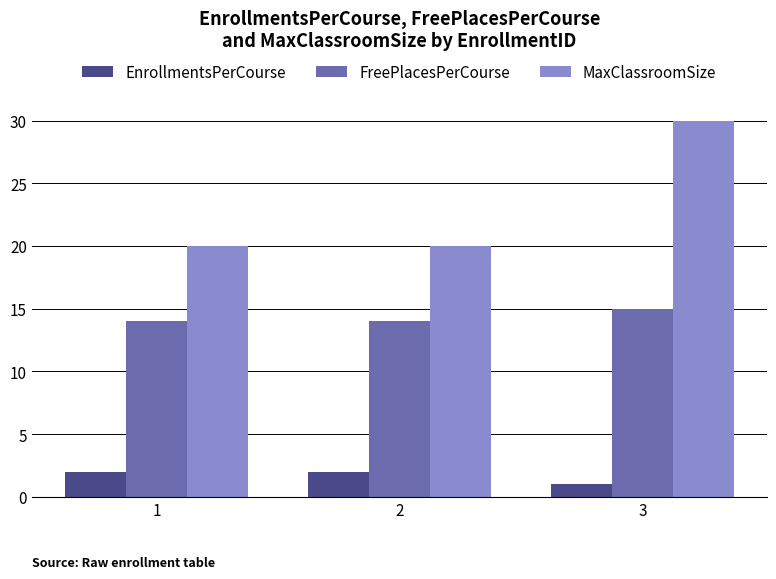

How many groups of bars are there?

3